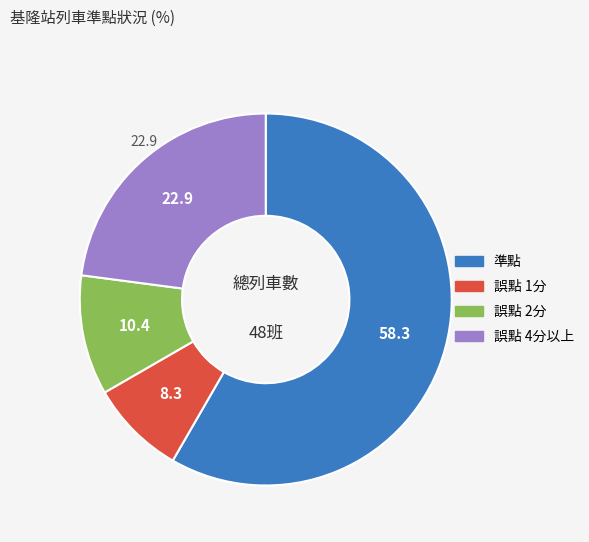

Rank the categories by value from lowest to highest.

誤點 1分, 誤點 2分, 誤點 4分以上, 準點